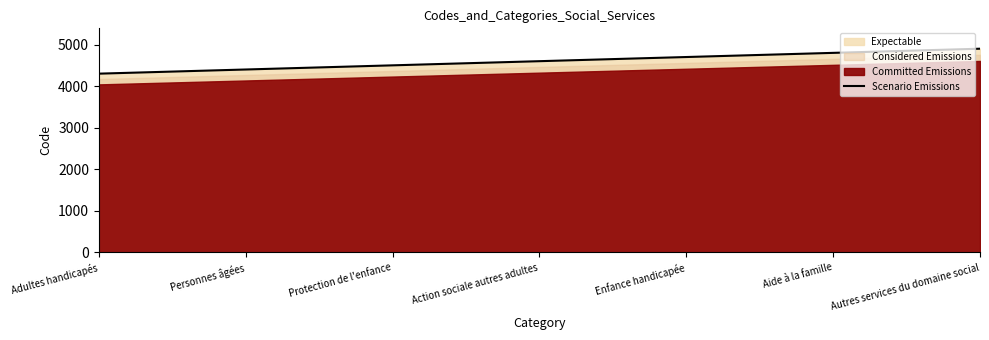

What is the label of the 4th point from the right?

Action sociale autres adultes